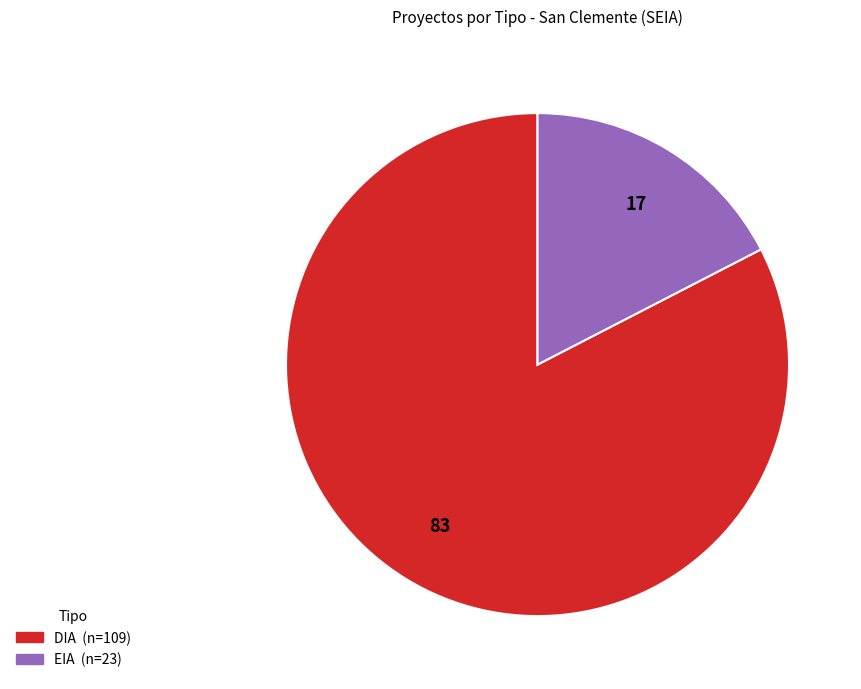

Which slice represents more than half of the pie?

DIA